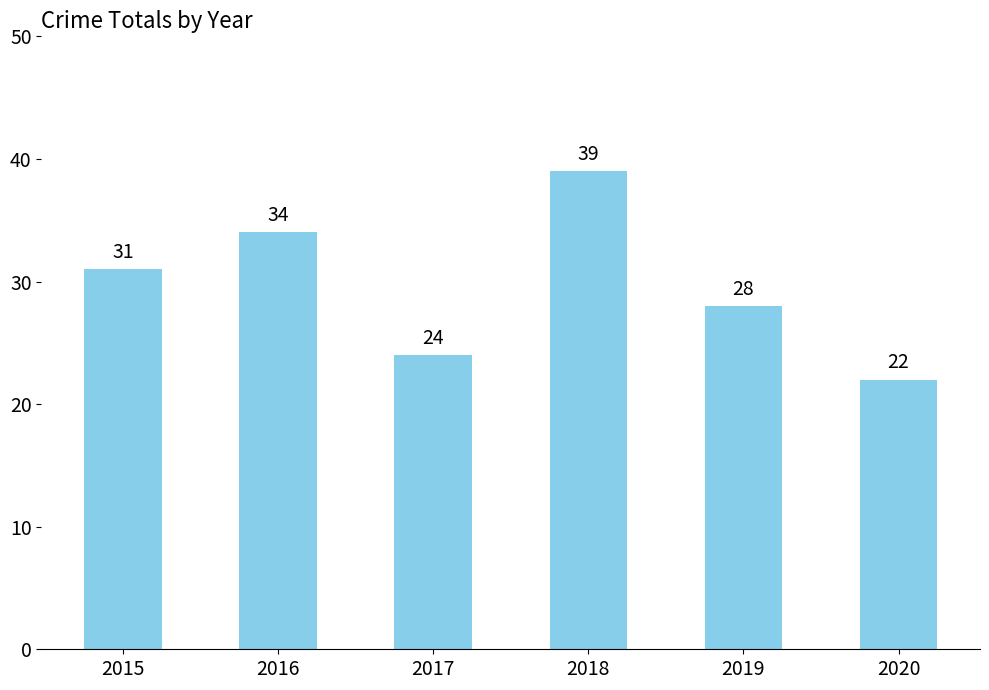

What is the smallest value displayed?

22